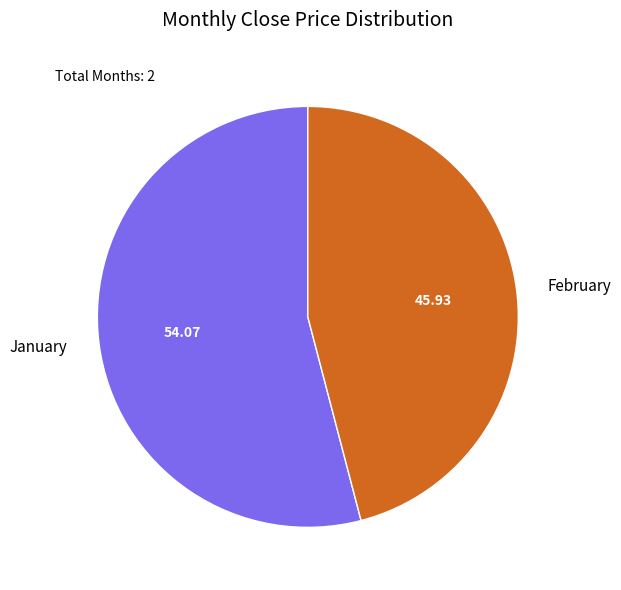

Do January and February together represent more than half of the pie?

Yes